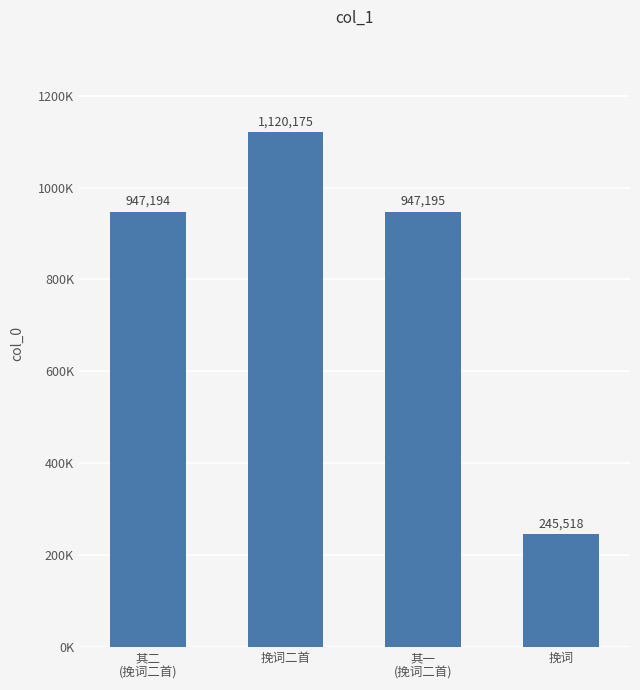

Reading left to right, extract all data points from this chart.

947194	1120175	947195	245518